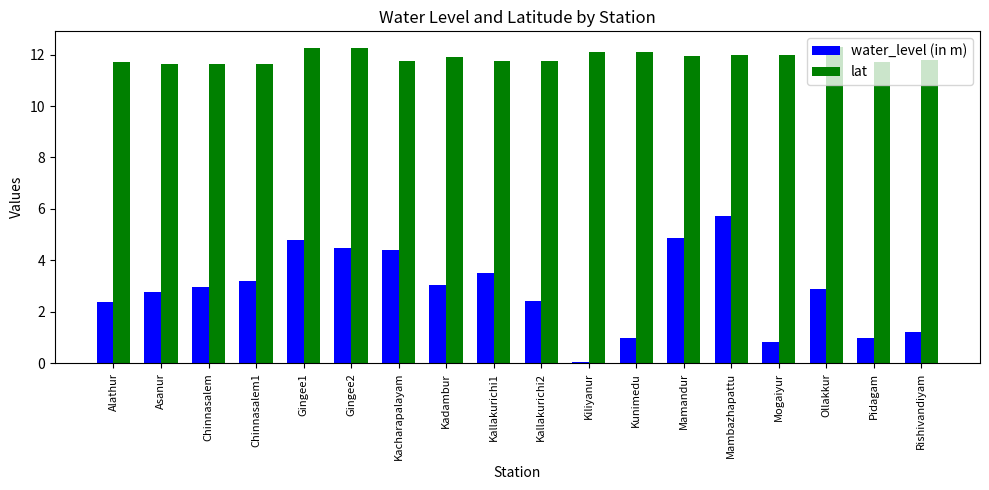

What is the maximum value shown in the chart?

12.3